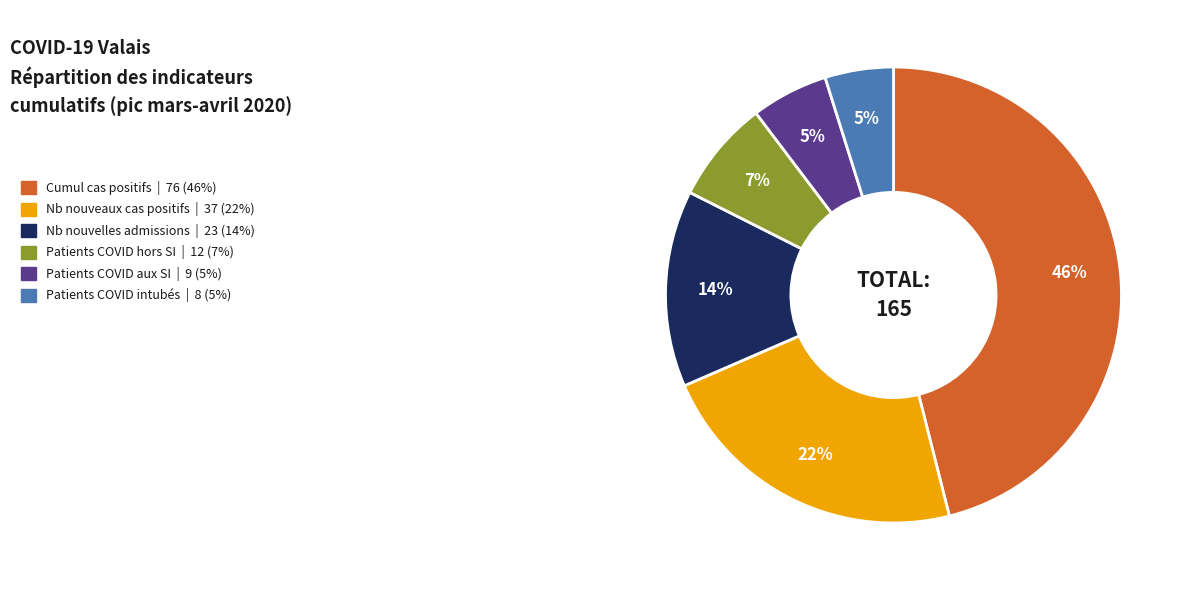

Which slice is the largest?

Cumul cas positifs